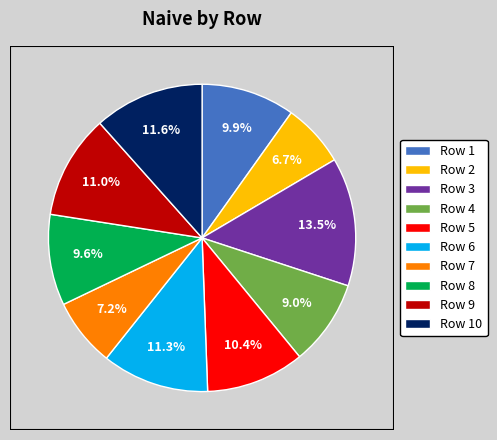

Is the sum of Row 3 and Row 1 greater than half?

No